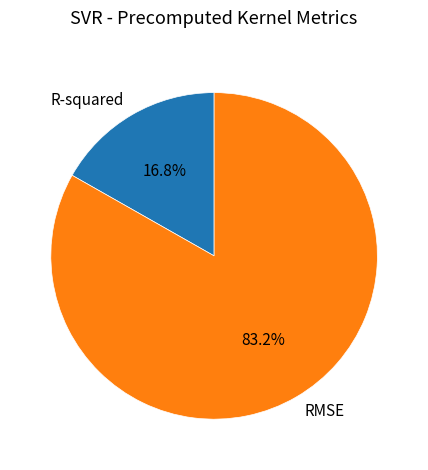

To the nearest percent, what is the average slice percentage?

50%